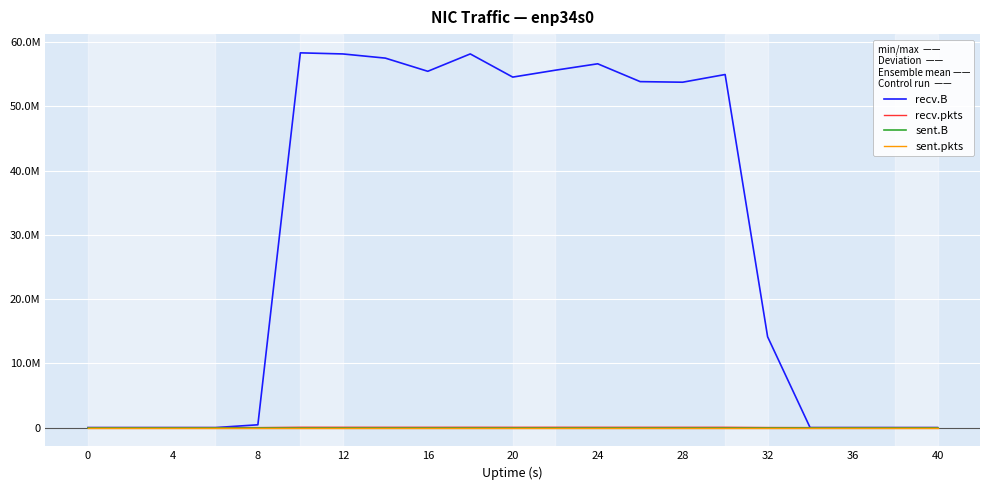

Does the chart have visible grid lines?

Yes